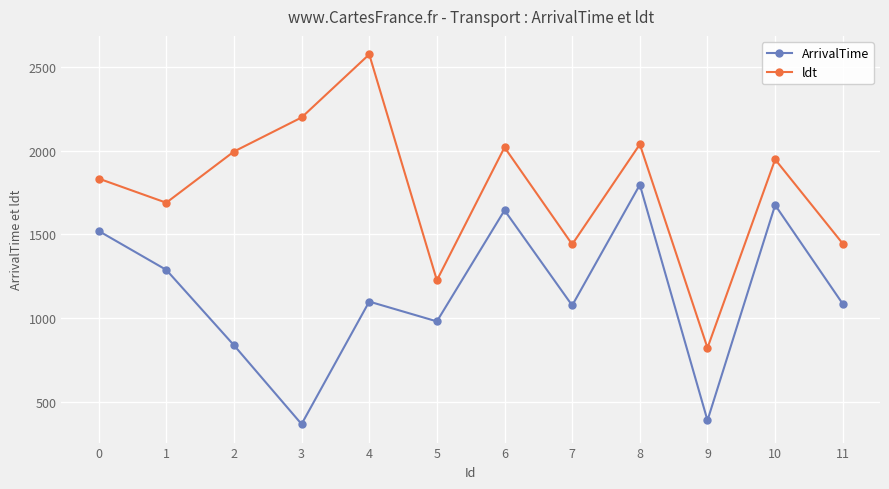

What is the smallest value displayed?

370